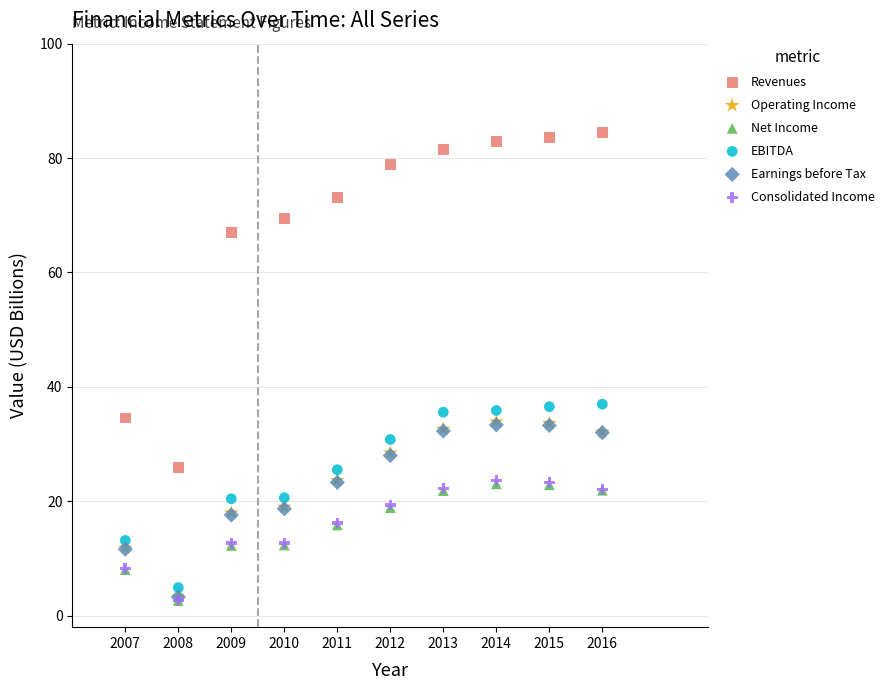

What are all the series names shown in the legend?

Revenues, Operating Income, Net Income, EBITDA, Earnings before Tax, Consolidated Income